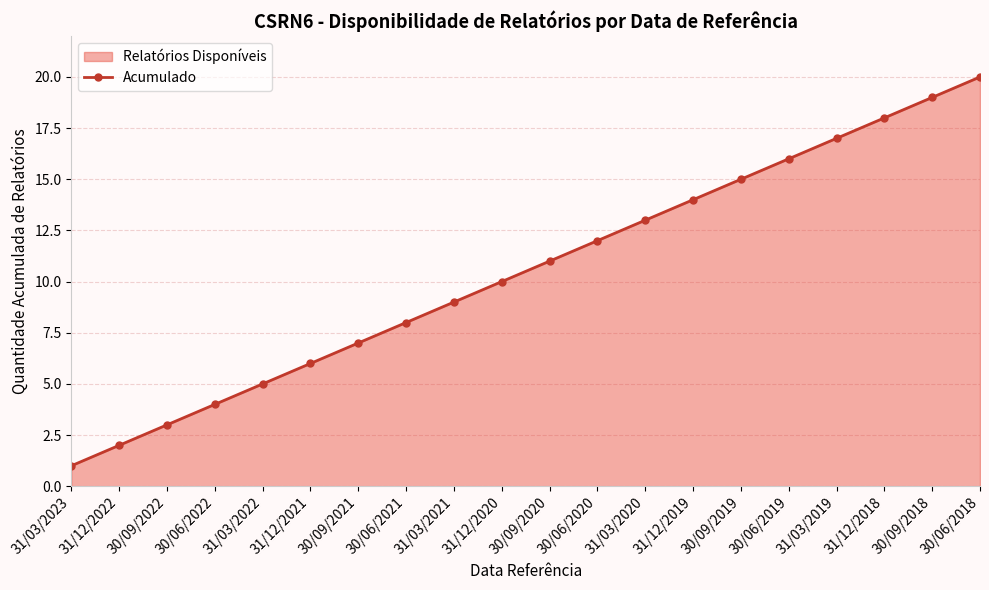

What is the greatest value displayed?

20